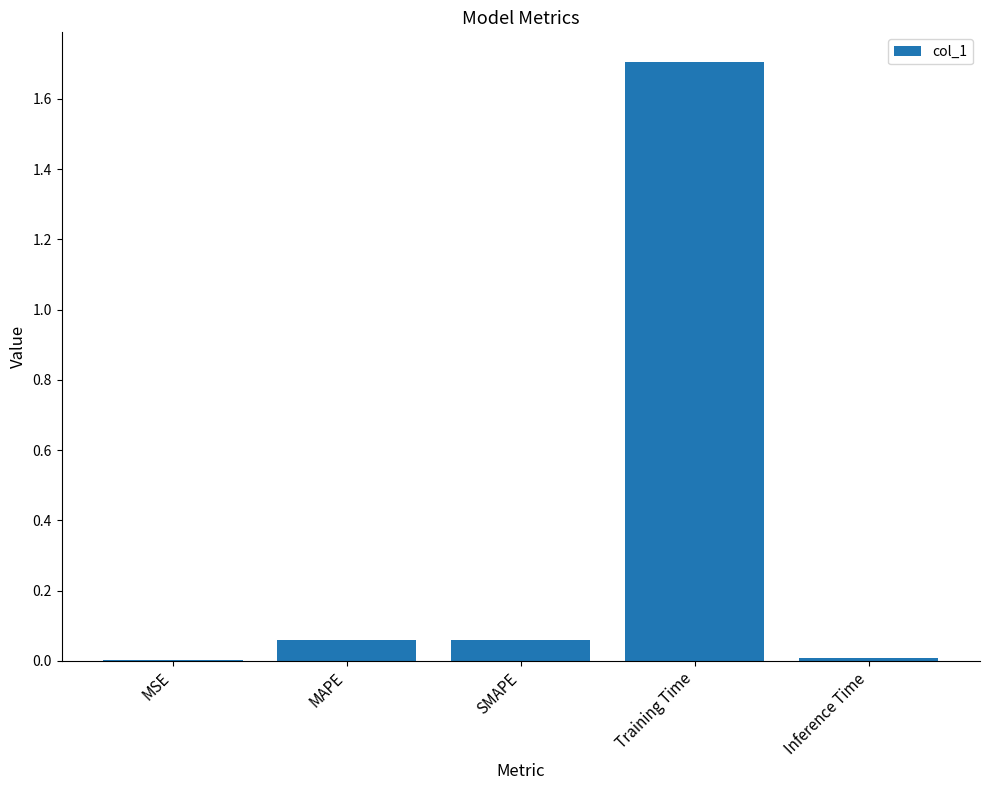

The chart shows a value of 0.0 at Inference Time. True or false?

True